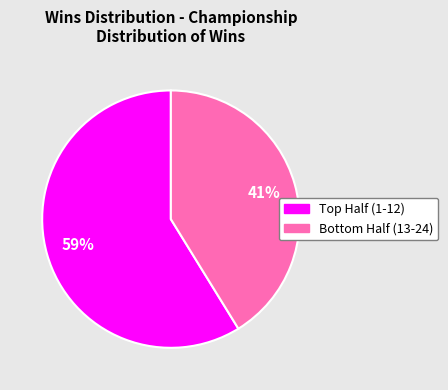

Is there a majority slice in this chart?

Yes